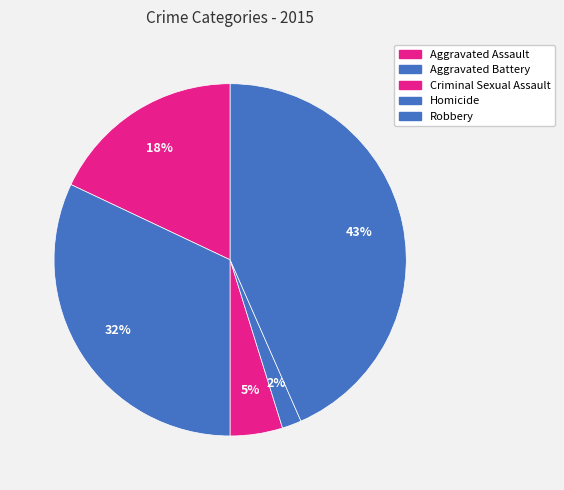

Count the number of slices in the pie.

5